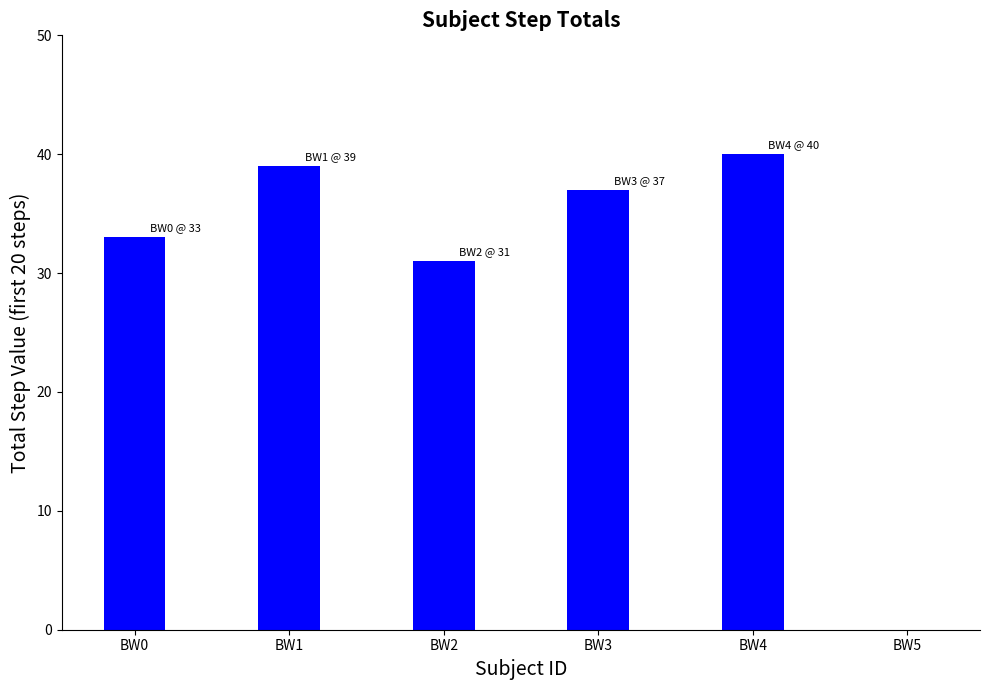

Count the number of categories in the chart.

6